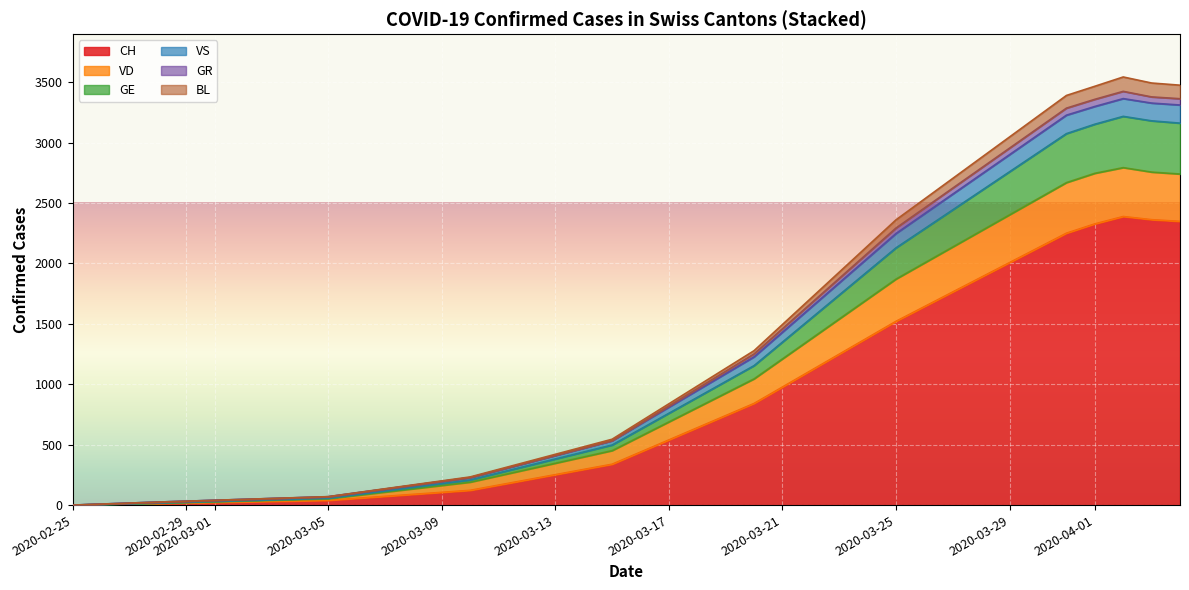

What are all the series names shown in the legend?

CH, VD, GE, VS, GR, BL